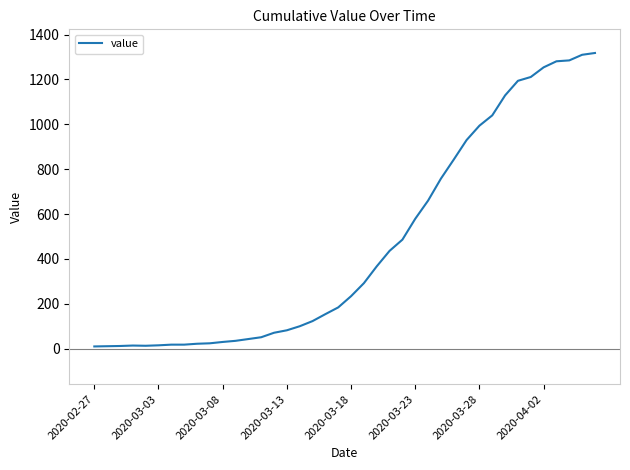

What is the maximum value shown in the chart?

1318